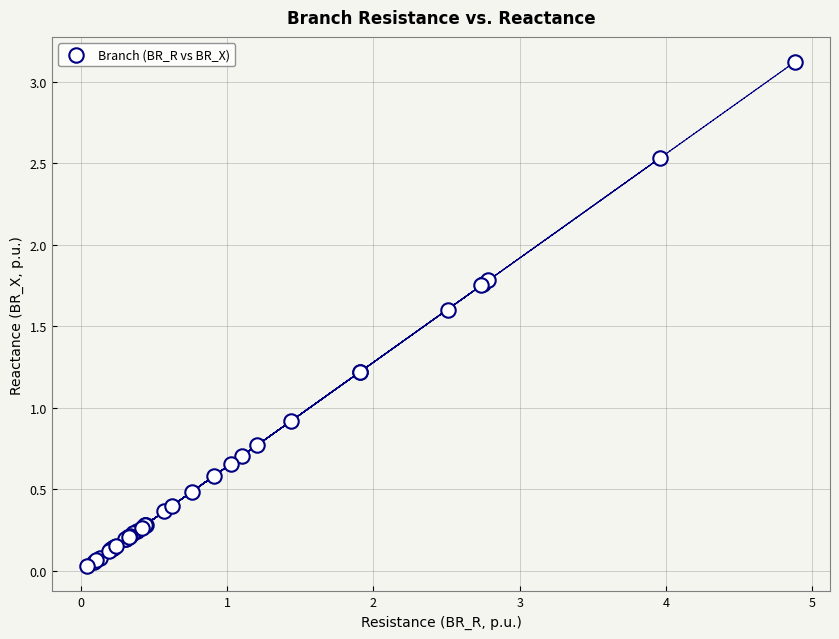

What Y value in the scatter plot is closest to 1?

0.9